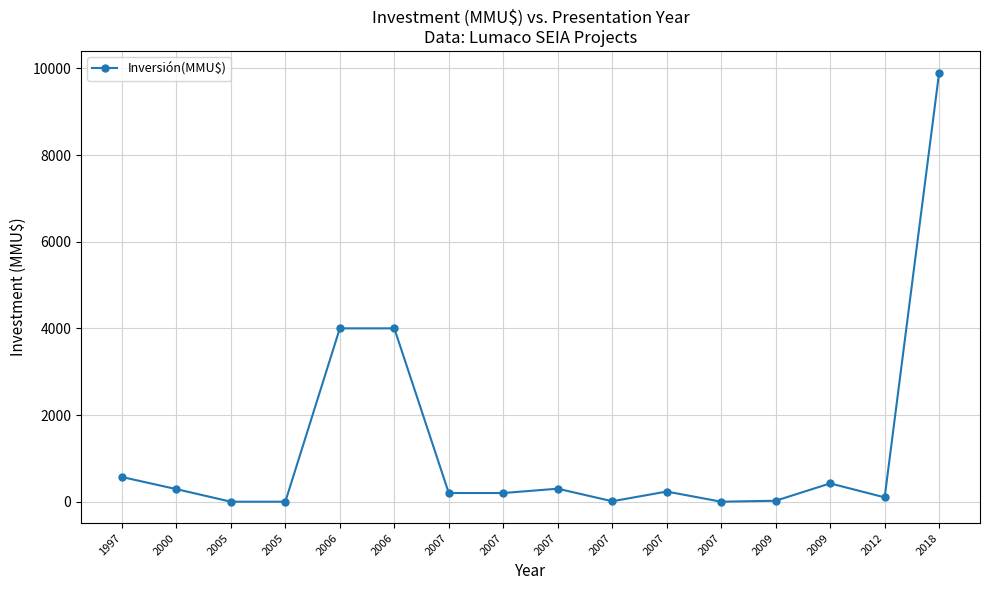

Reading left to right, what are all the values shown in this chart?

1997=570	2000=290	2005=0	2005=0	2006=4000	2006=4000	2007=200	2007=200	2007=300	2007=10	2007=234	2007=0	2009=22	2009=422	2012=100	2018=9903